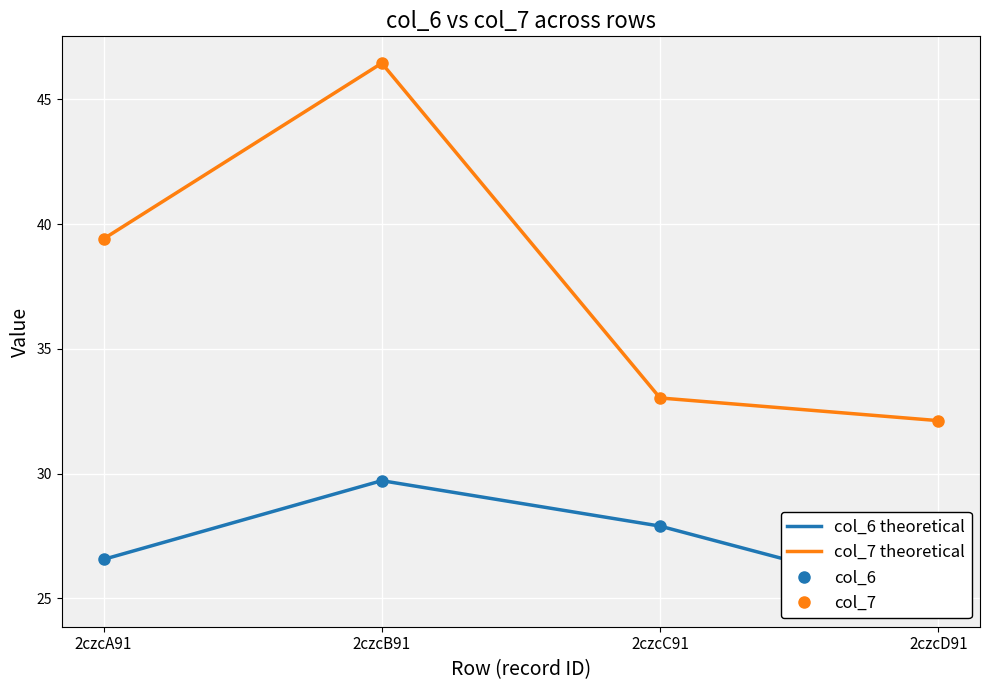

What is the sum of the col_7 theoretical values at 2czcA91 and 2czcC91?

72.4